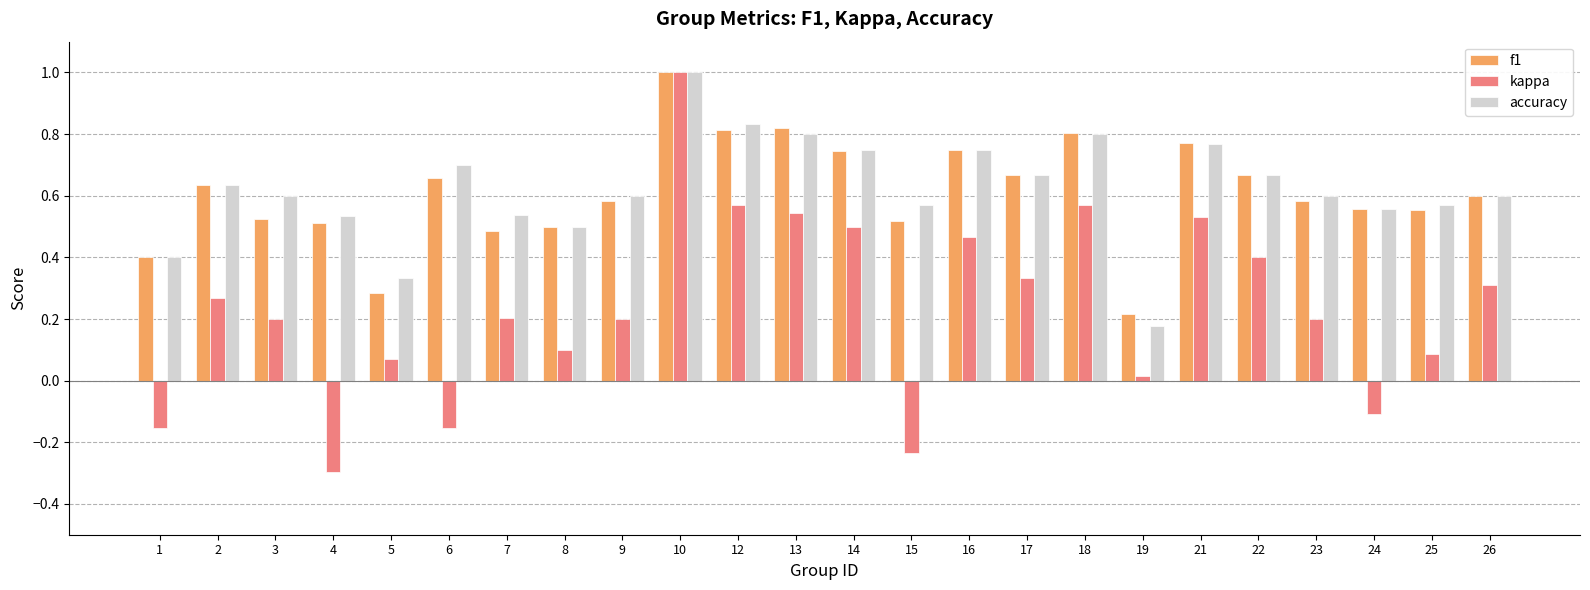

Which series changed the most between 6 and 7?

kappa